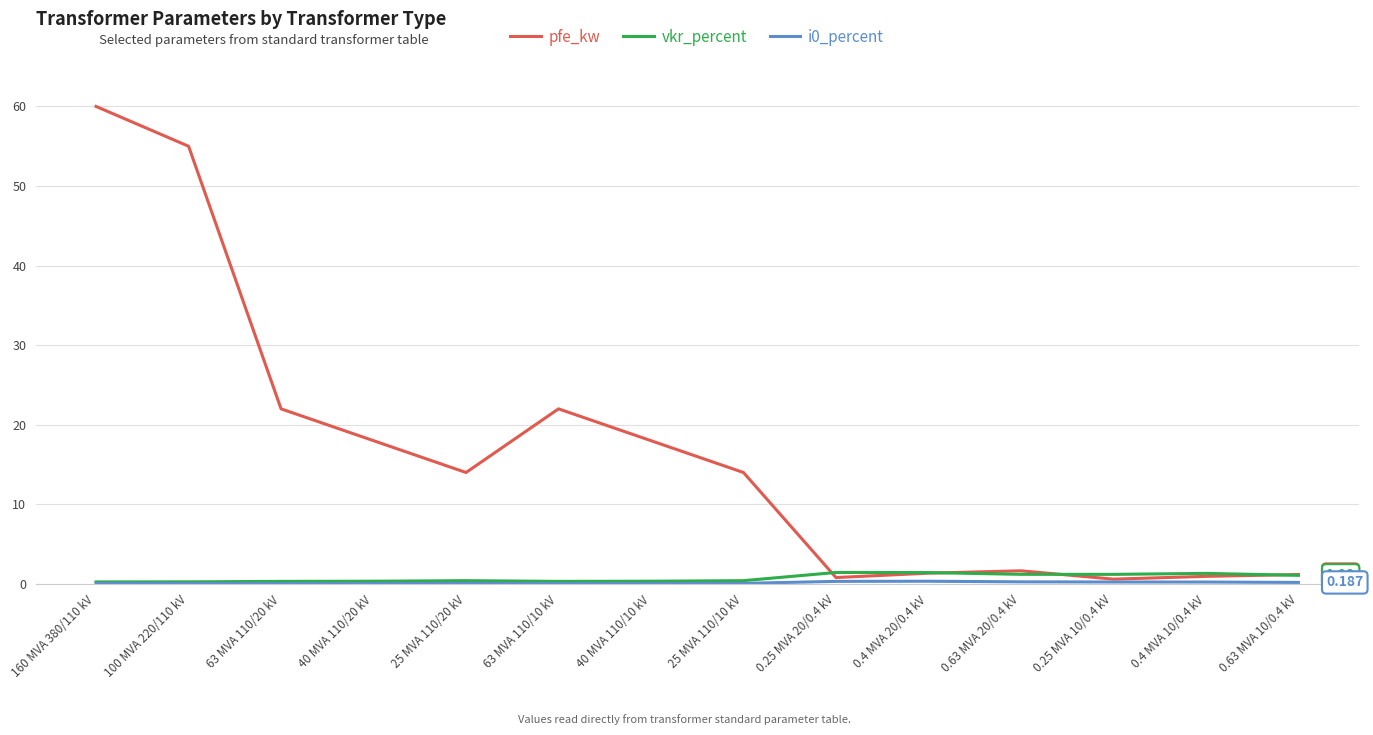

Which series has the largest range (max minus min)?

pfe_kw